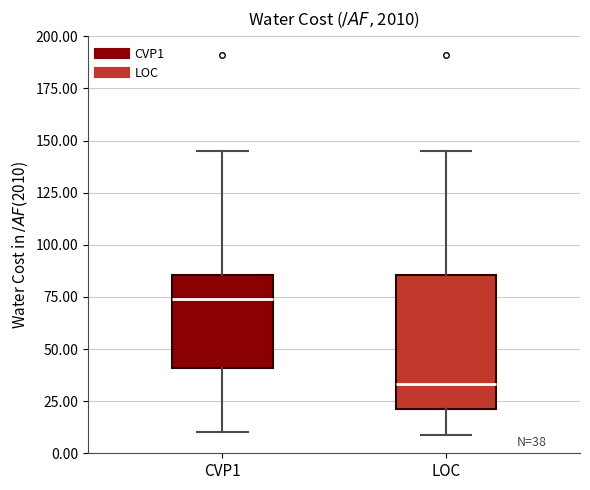

Which box's median line is the highest?

CVP1